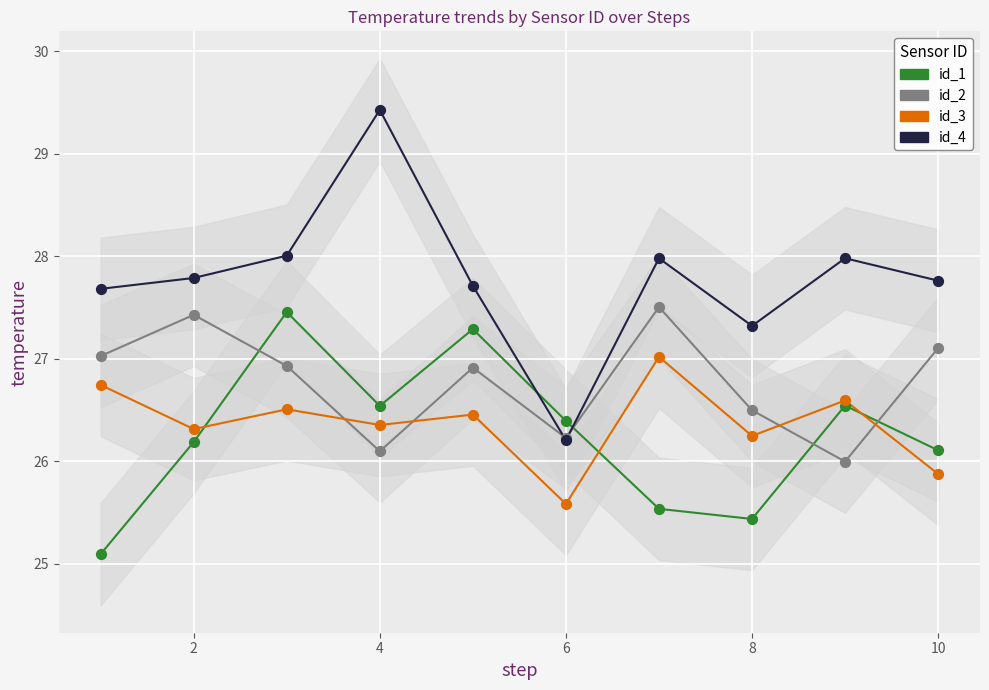

What are all the series names shown in the legend?

id_1, id_2, id_3, id_4